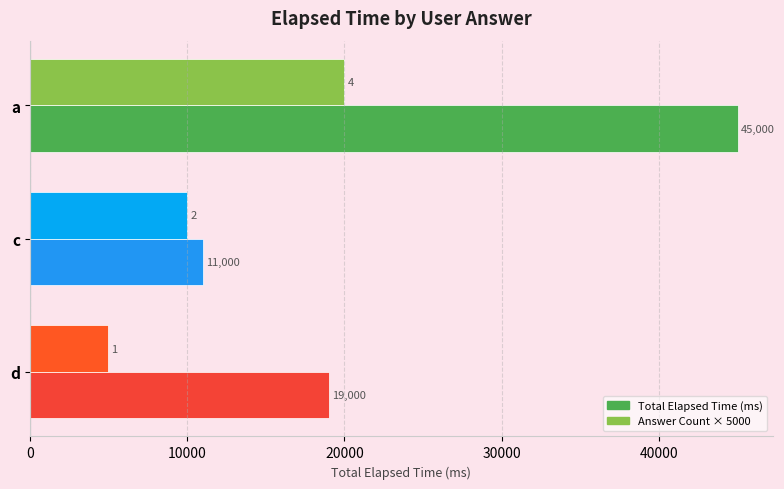

What is the minimum value shown in the chart?

5000